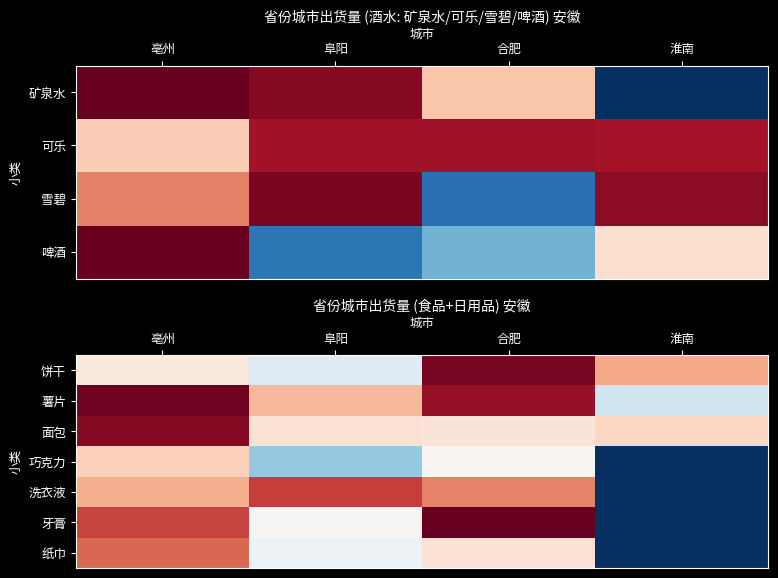

Which series has the largest range (max minus min)?

牙膏